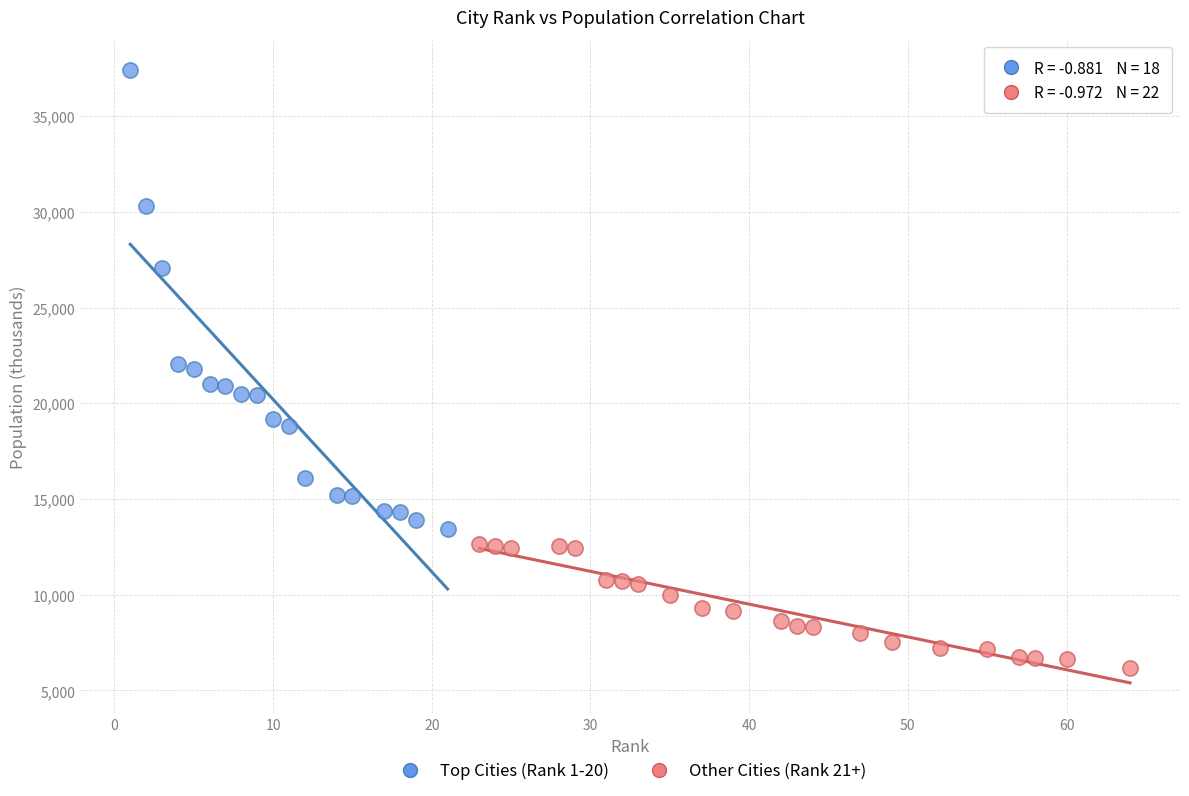

Which series has the widest spread of Y values?

Top Cities (Rank 1-20)